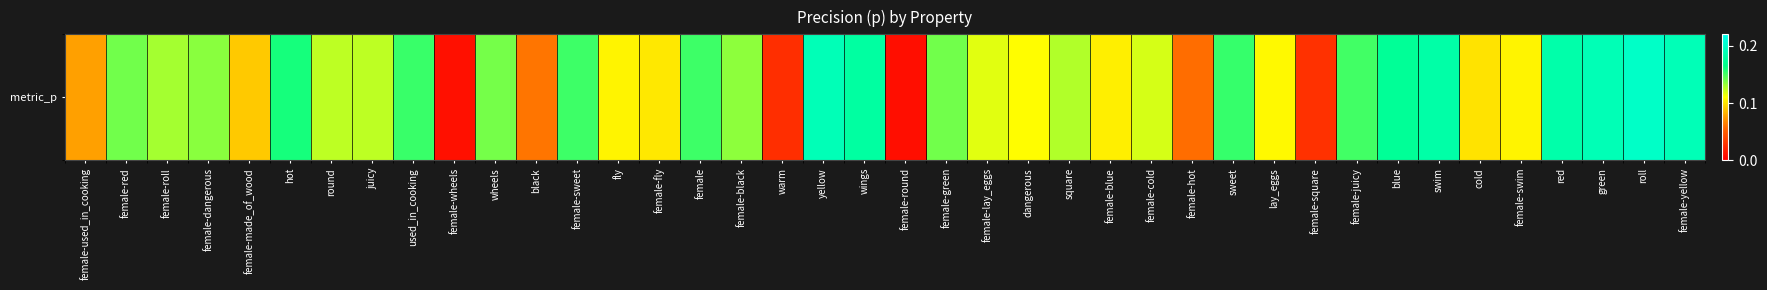

What is the difference between the second highest and second lowest values?

0.2